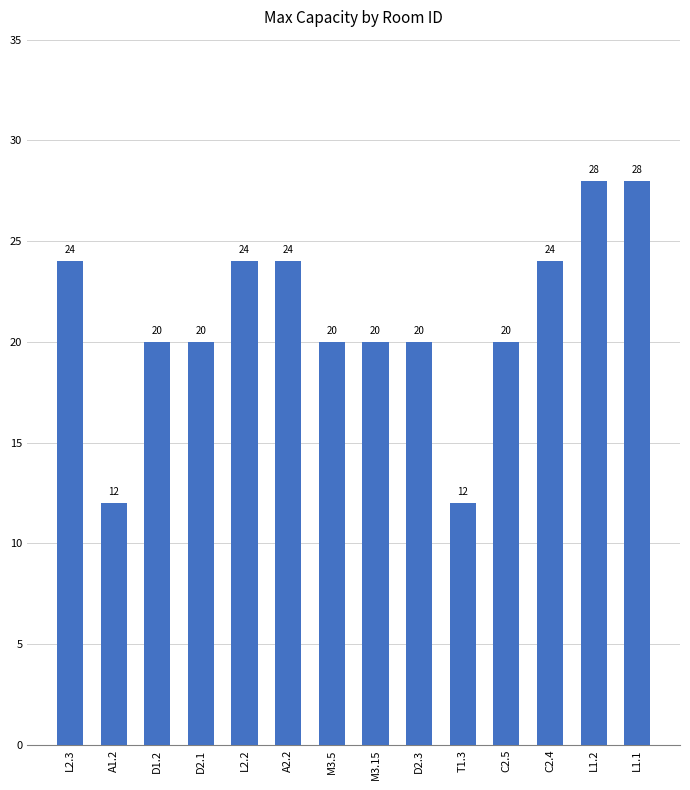

How many bars are there in total?

14